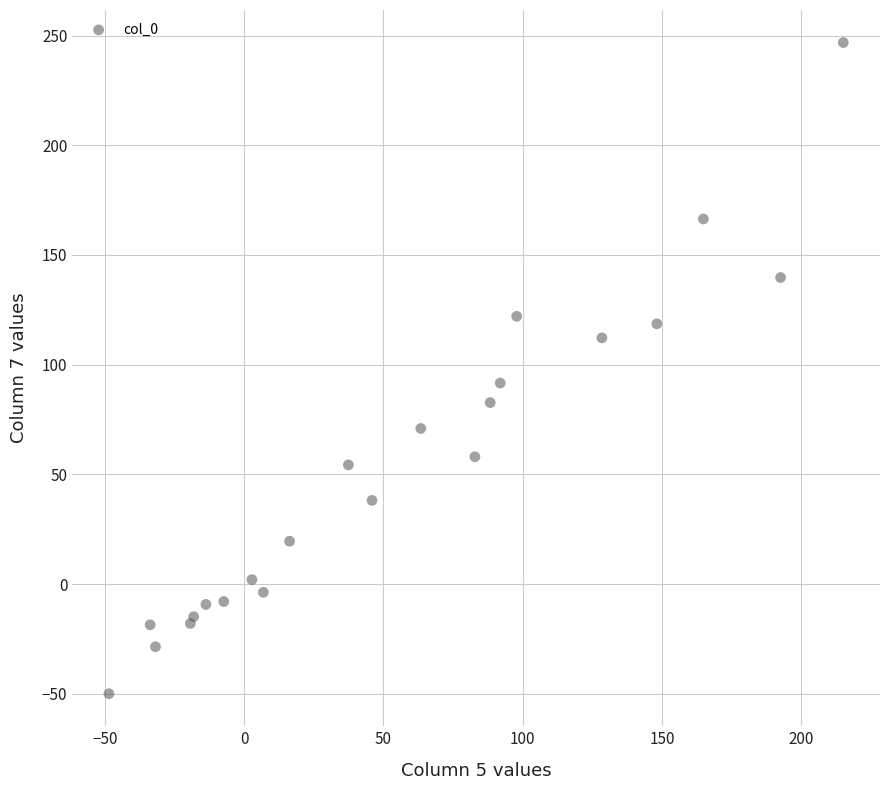

What Y value in the scatter plot is closest to 98?

91.6